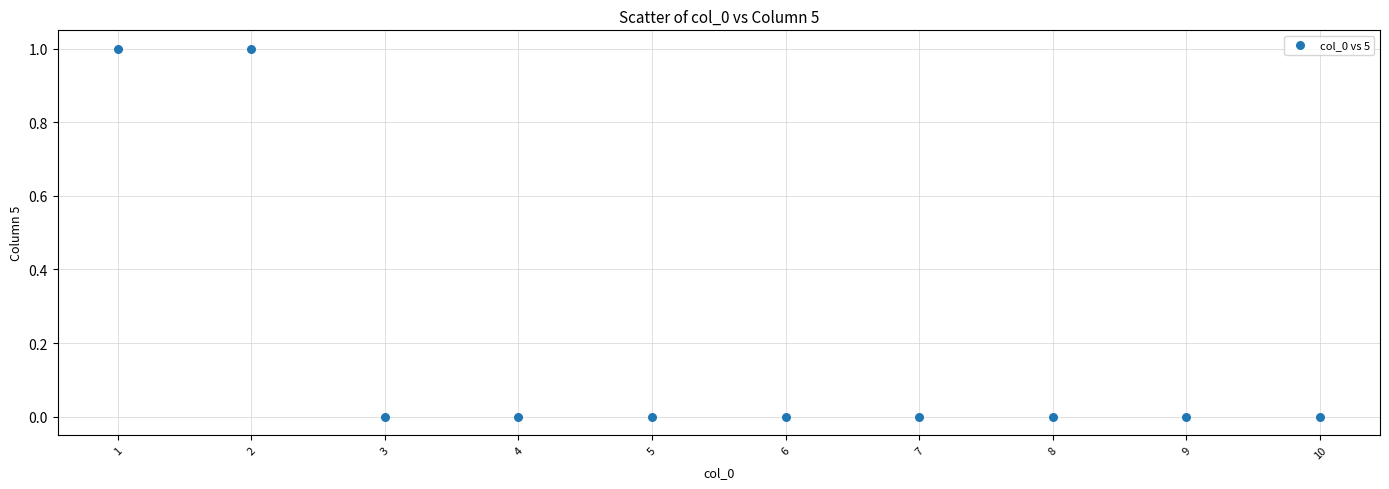

What is the average X value?

6